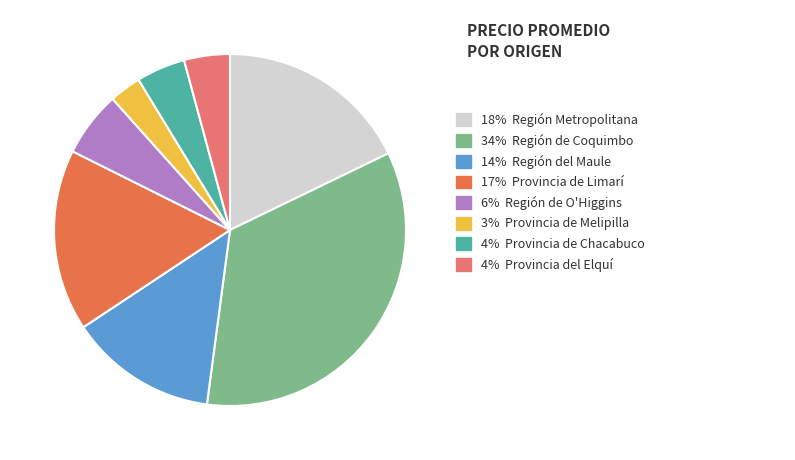

How many slices are in this pie chart?

8